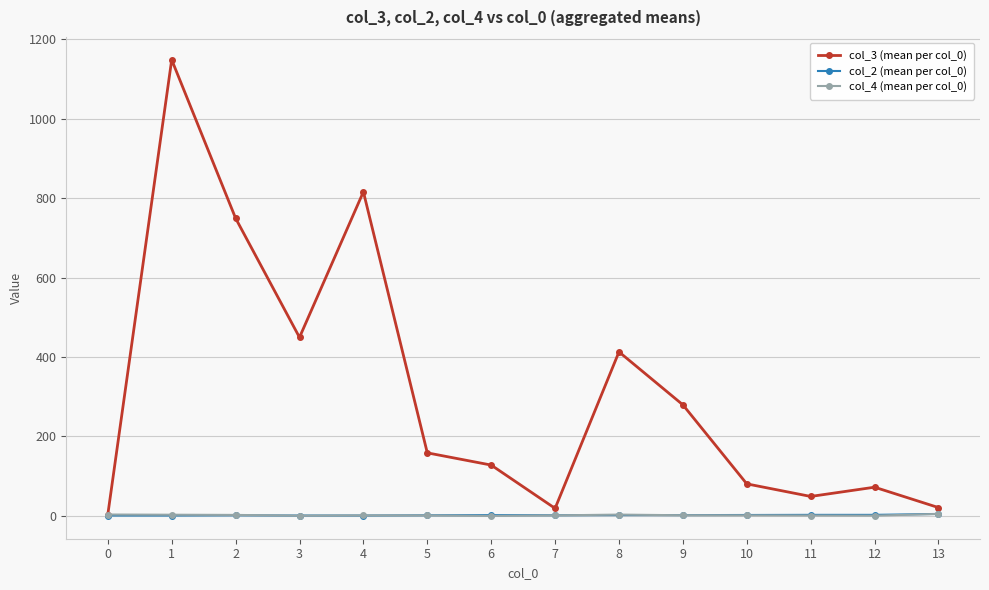

At which category is the sum across all series the highest?

1